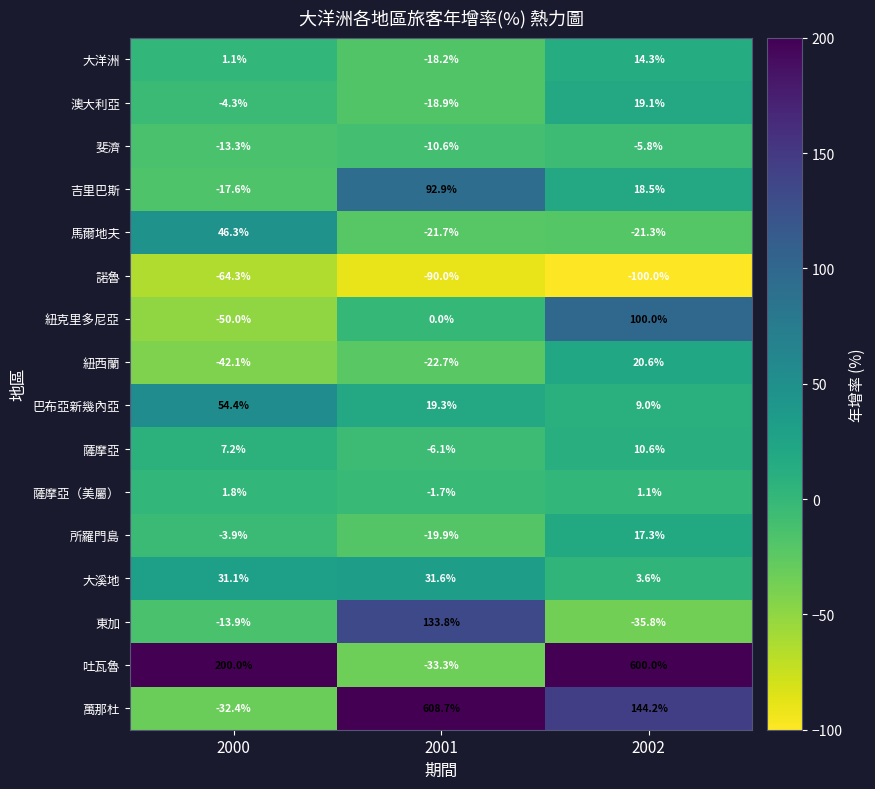

The 大溪地 series shows 43.5 at 2001. True or false?

False